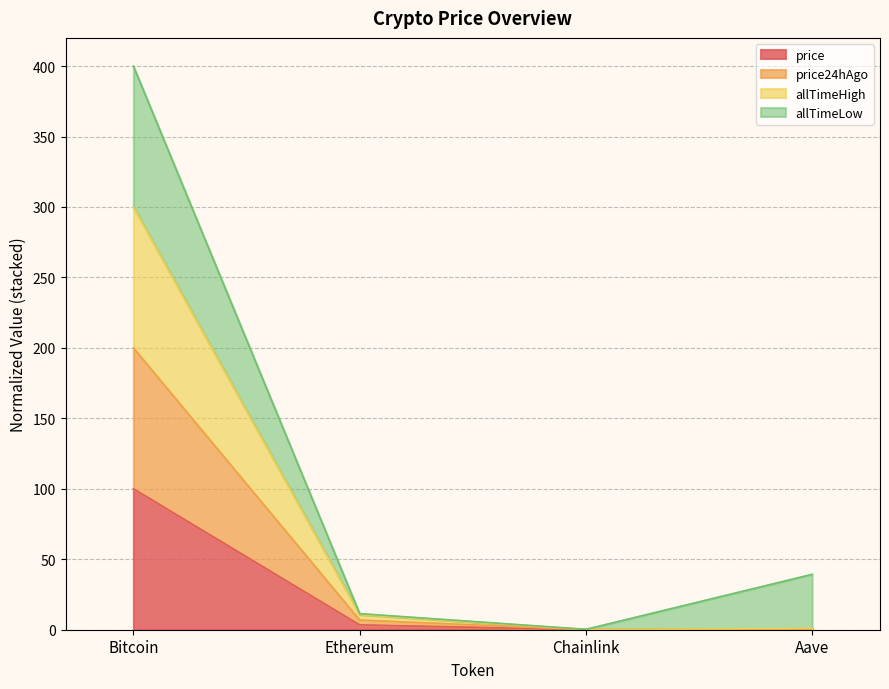

True or false: price and price24hAgo cross at least once.

False